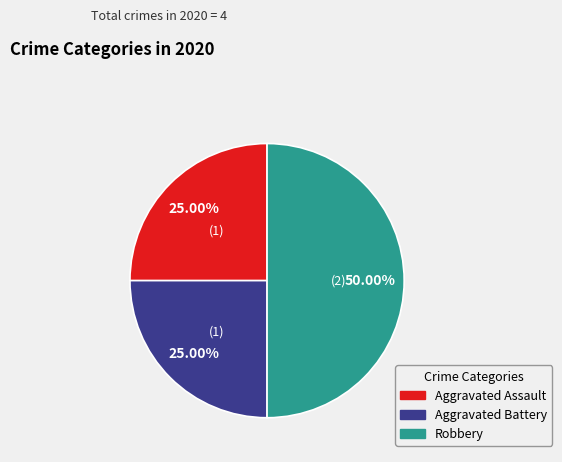

How many slices are in this pie chart?

3